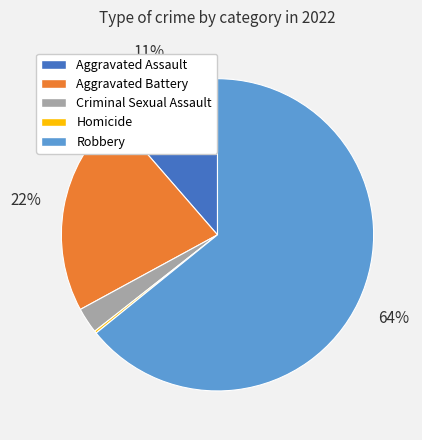

Which category has the biggest portion of the pie?

Robbery